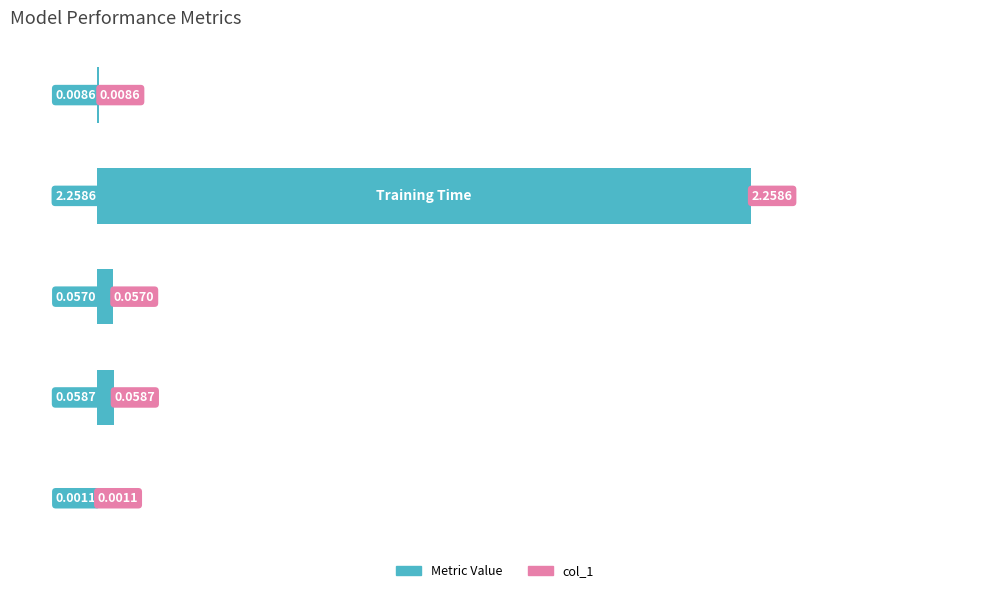

Are the bars horizontal?

Yes